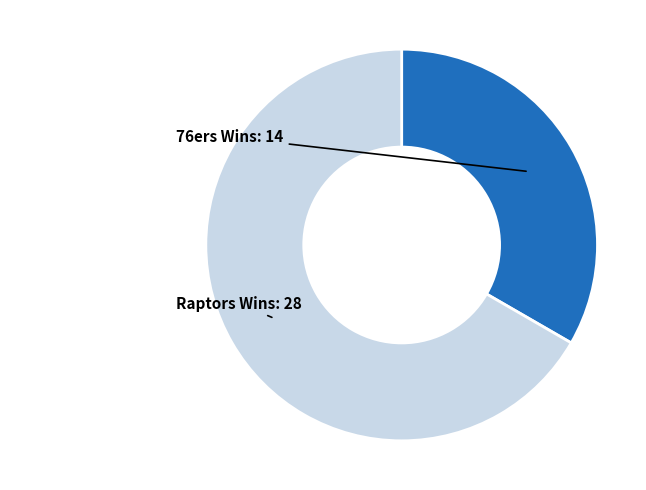

Is there a majority slice in this chart?

Yes